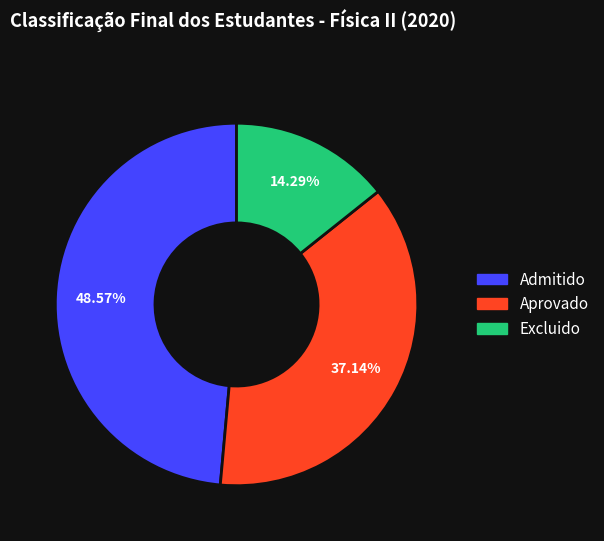

Which slice is the largest?

Admitido